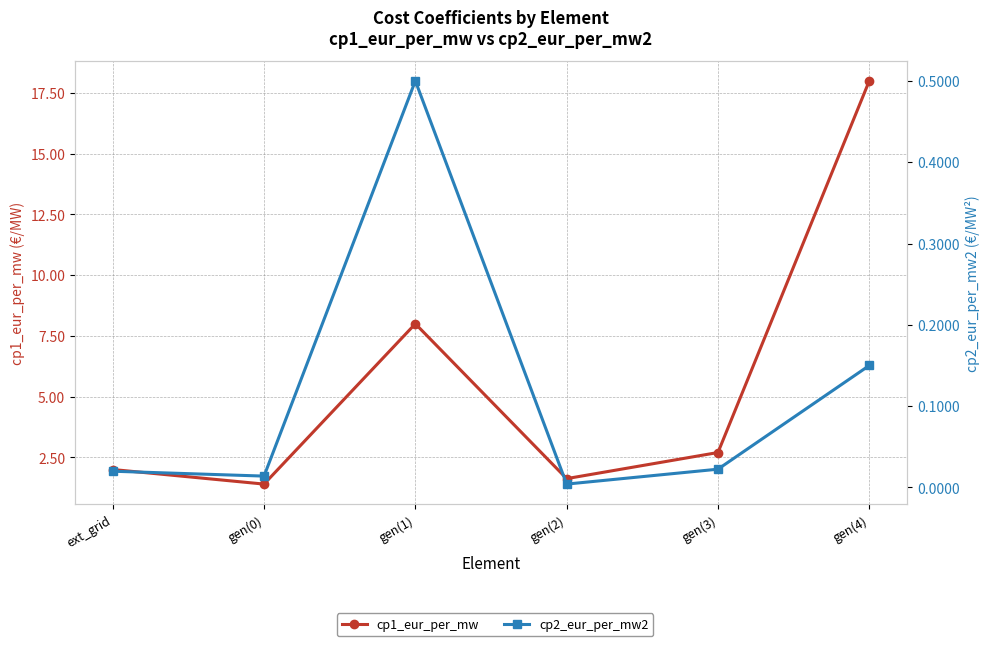

What is the label of the 1st point from the left?

ext_grid